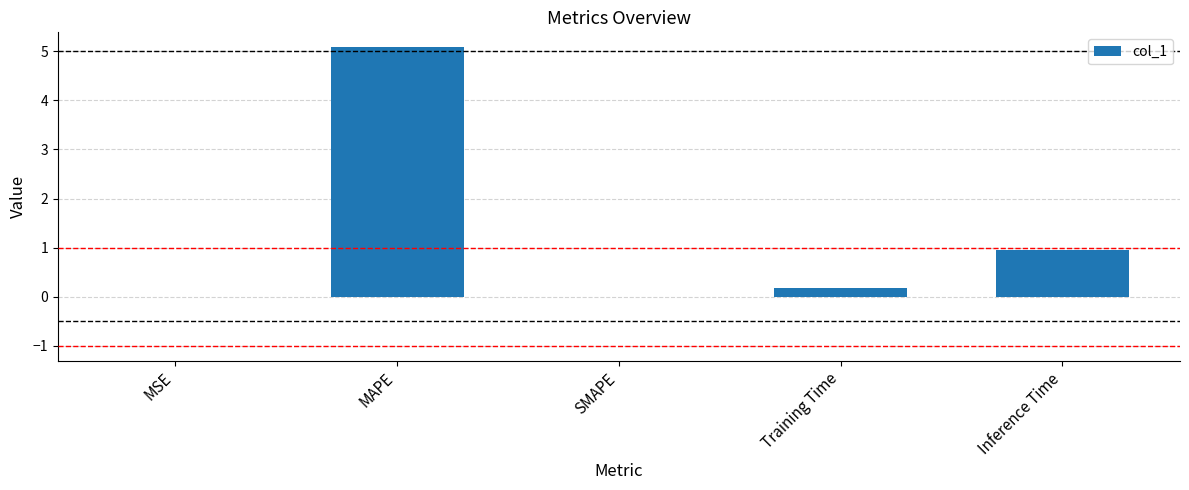

At which category does the chart reach its peak across all series?

MAPE